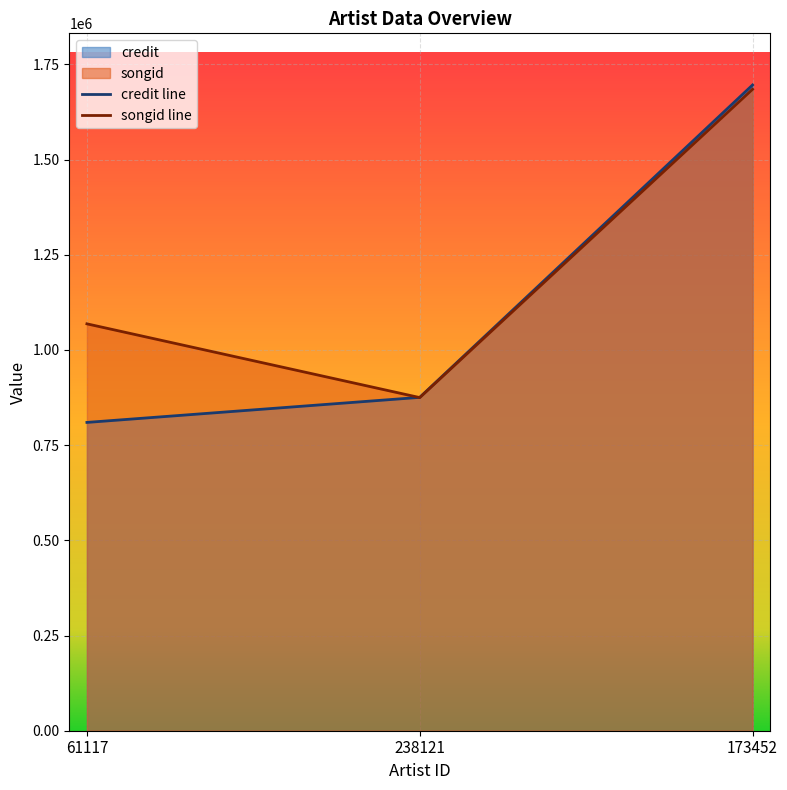

What is the maximum value shown in the chart?

1695831